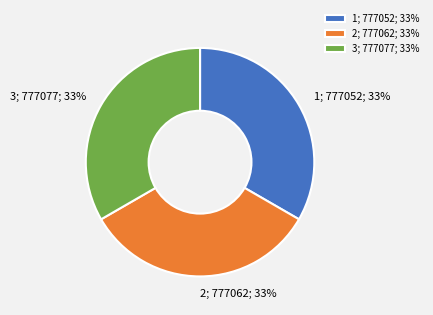

Is it true that 1 is 33% of the pie?

True